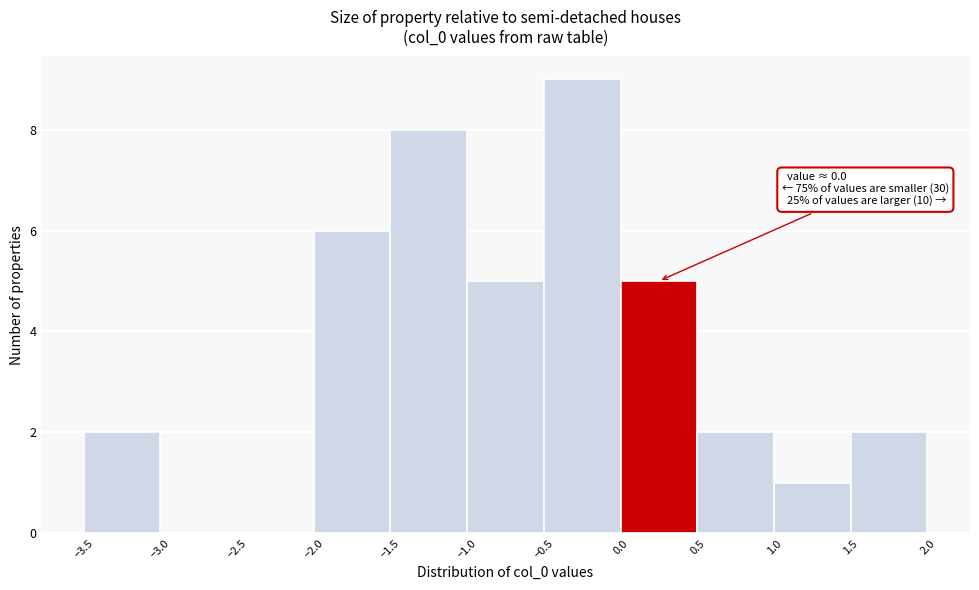

Over which range of the x-axis is the bar tallest?

-0.5 to 0.0